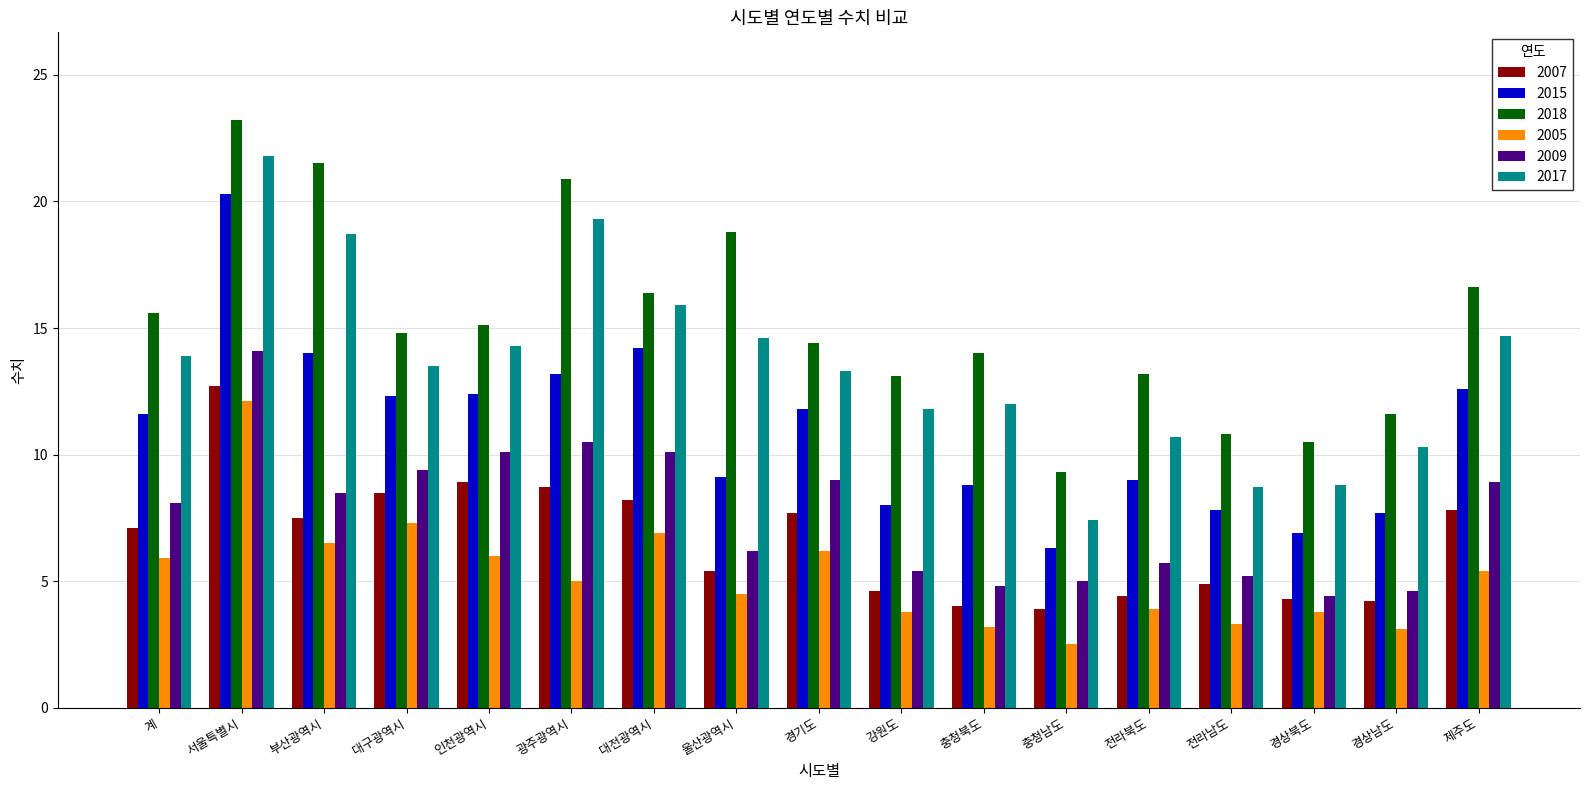

What is the difference between the second highest and minimum values in the 2017 series?

11.9